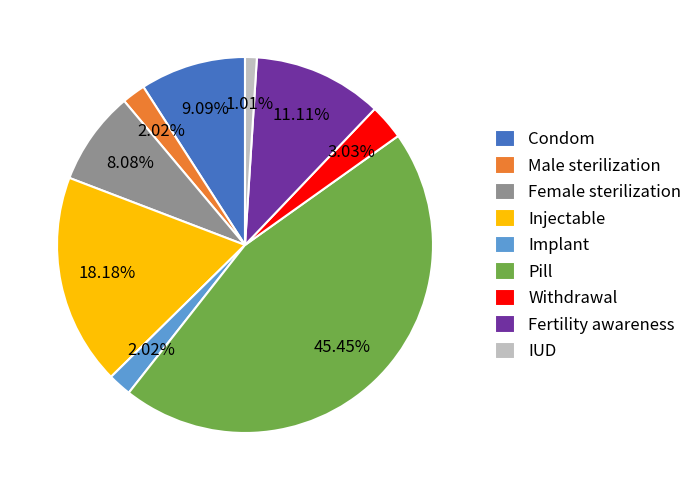

How many slices are in this pie chart?

9